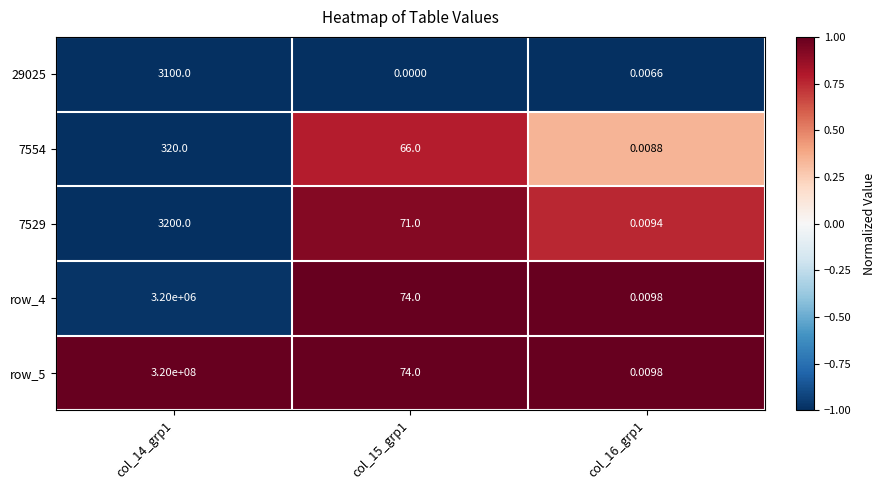

How many data points does each series have?

3